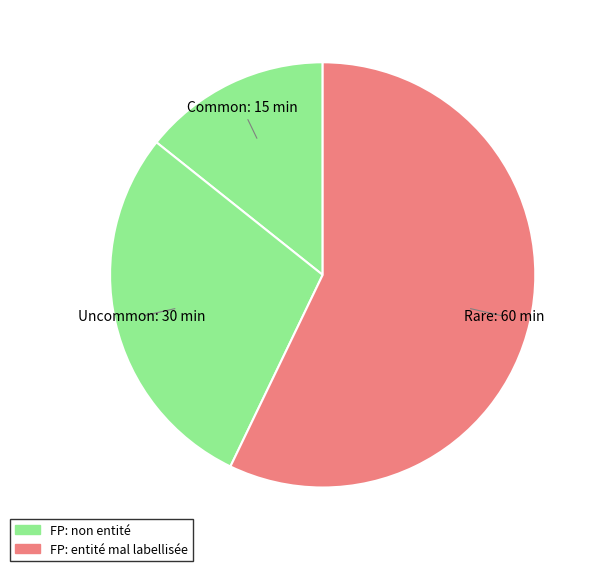

Count the number of slices in the pie.

3